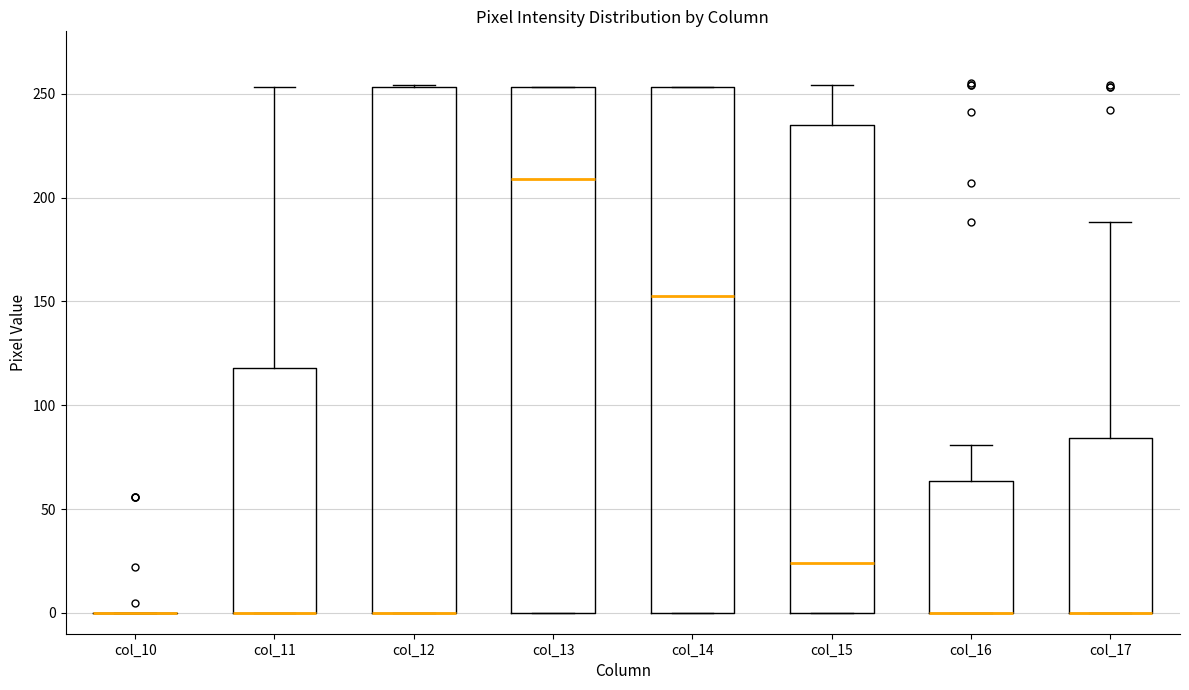

Reading left to right, transcribe this box plot: for each box, give where its median line is, the range the box spans, and where its two whiskers end, as read against the y-axis. The values are not printed on the chart, so give them approximately, as read against the axis.

col_10: box collapsed to a line at 0, whiskers 0 to 0
col_11: median 0 (drawn on the box's lower edge), box 0 to 120, whiskers 0 to 255
col_12: median 0 (drawn on the box's lower edge), box 0 to 255, whiskers 0 to 255
col_13: median 210, box 0 to 255, whiskers 0 to 255
col_14: median 155, box 0 to 255, whiskers 0 to 255
col_15: median 25, box 0 to 235, whiskers 0 to 255
col_16: median 0 (drawn on the box's lower edge), box 0 to 65, whiskers 0 to 80
col_17: median 0 (drawn on the box's lower edge), box 0 to 85, whiskers 0 to 190